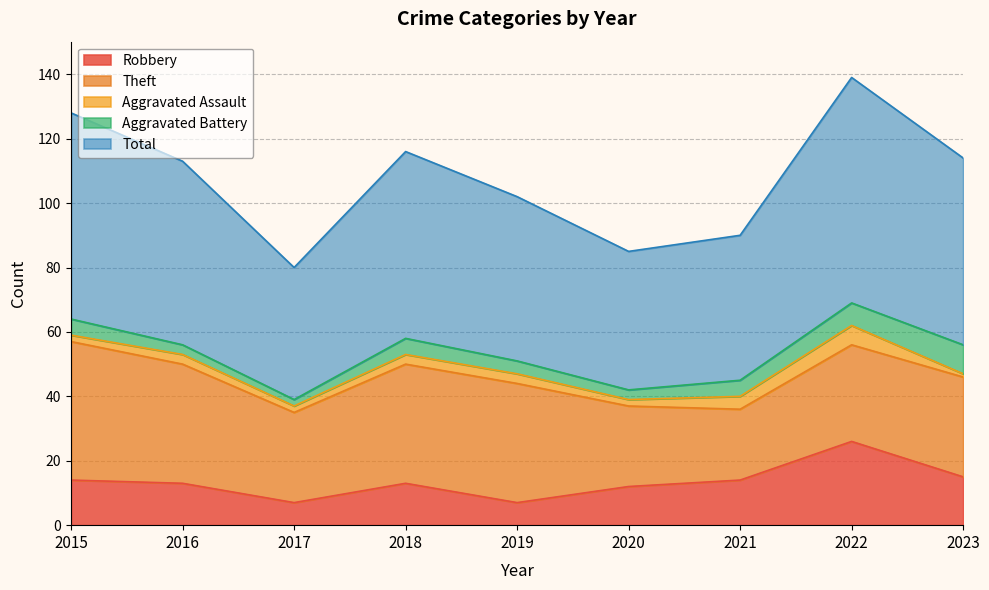

What is the value of the Robbery point at the 4th from the left?

13